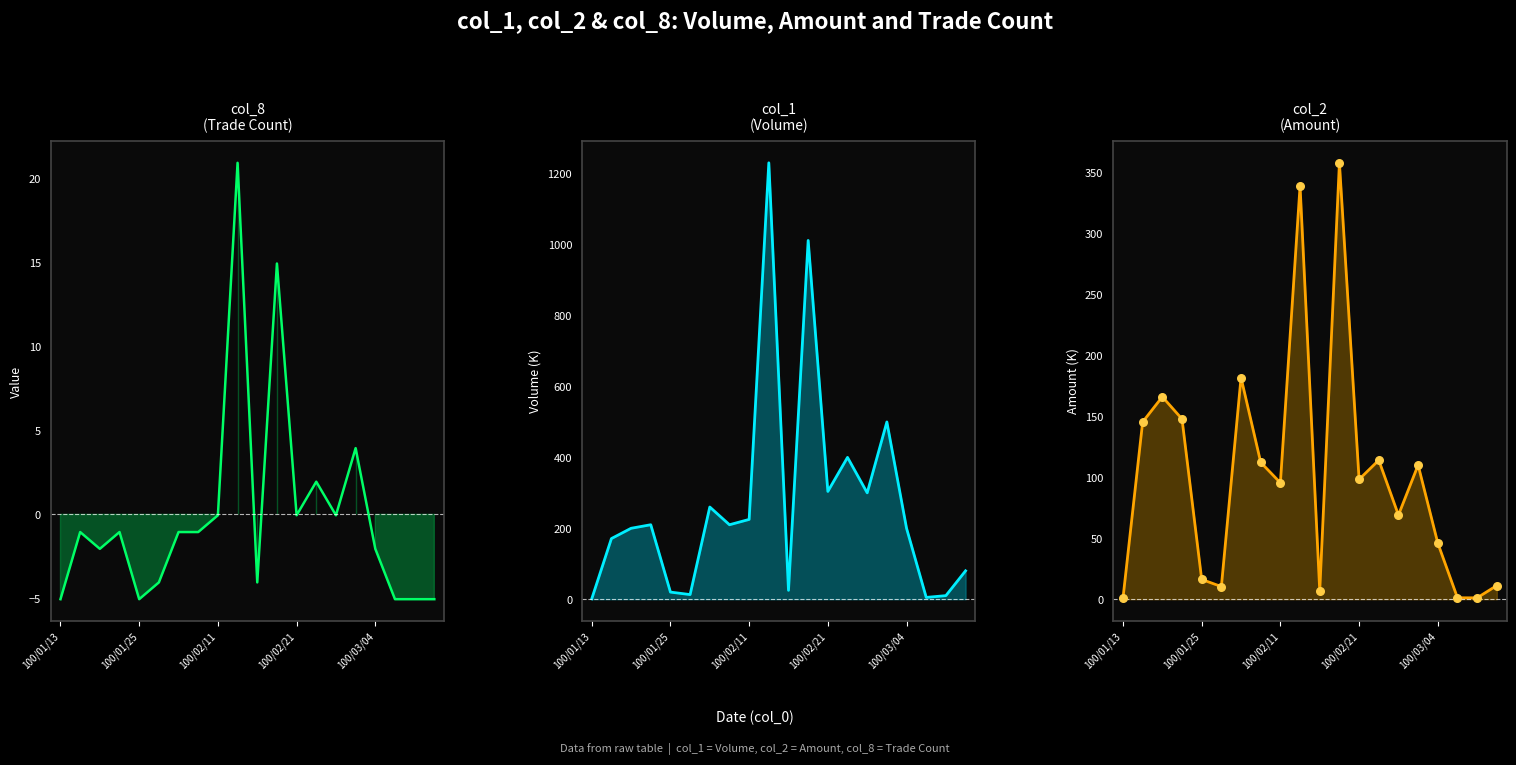

Which series has the widest spread of Y values?

col_1_line